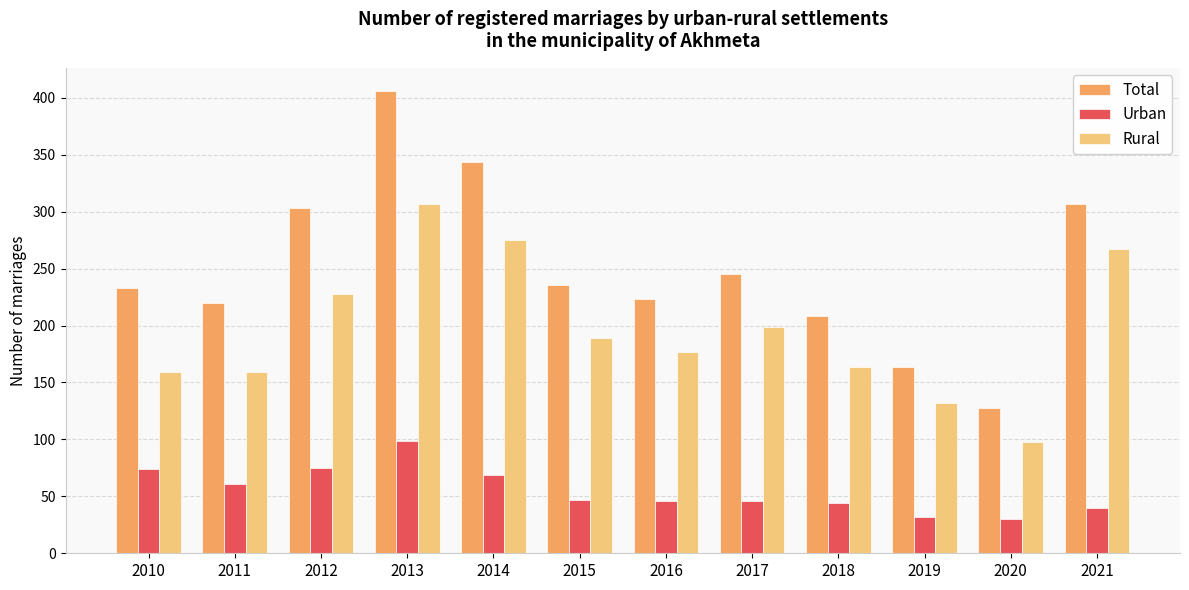

What is the difference between the maximum and minimum values in the Urban series?

69